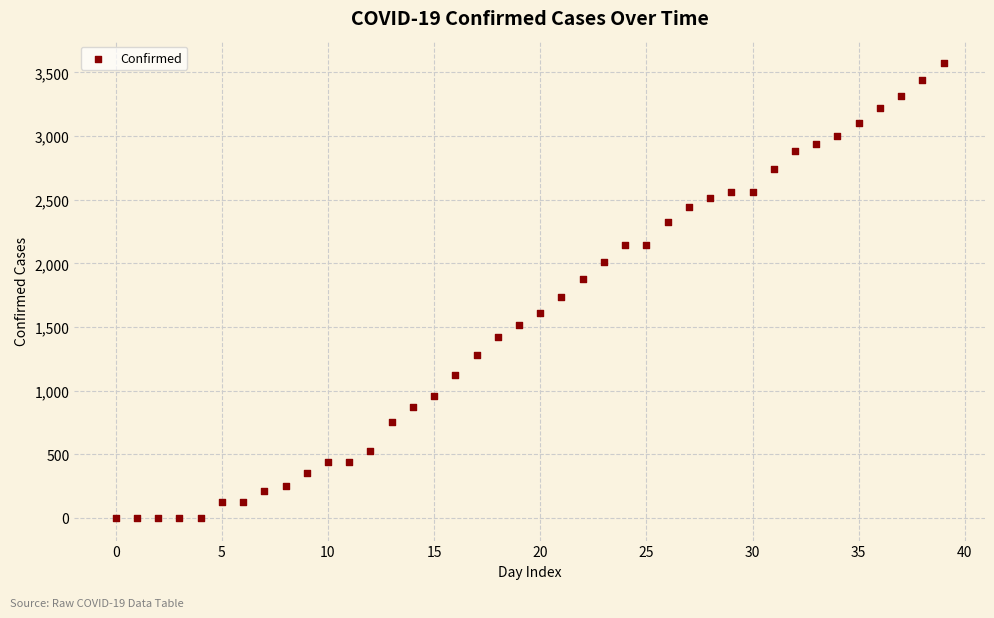

What is the range of Y values (max minus min)?

3569